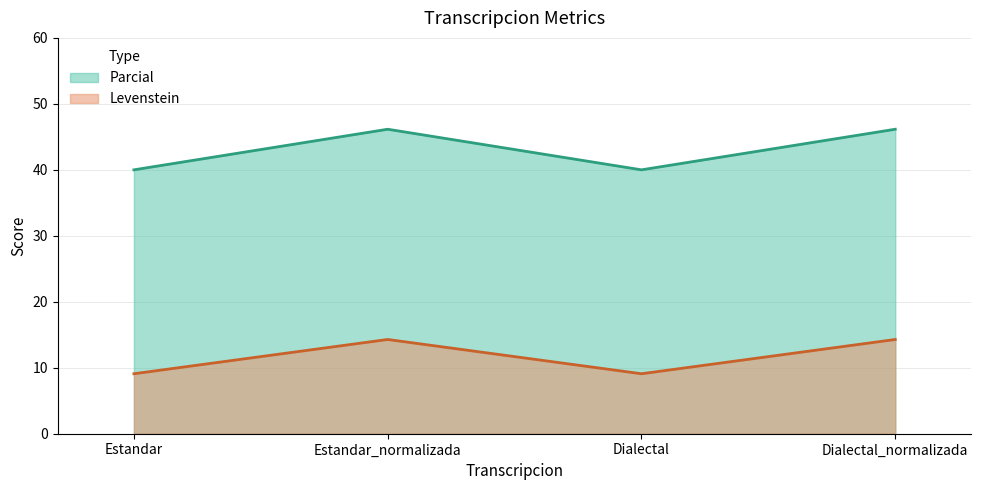

The value of Parcial at Estandar is 10.9. True or false?

False